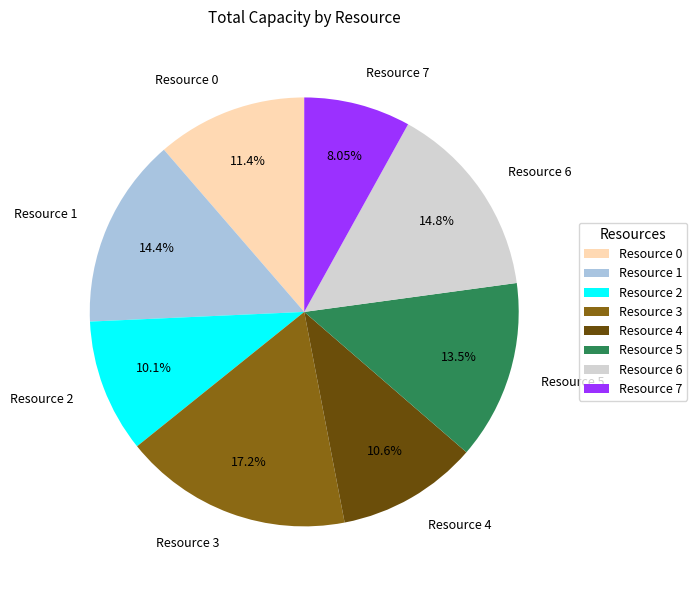

What is the ratio of the value at Resource 1 to the value at Resource 4?

1.4